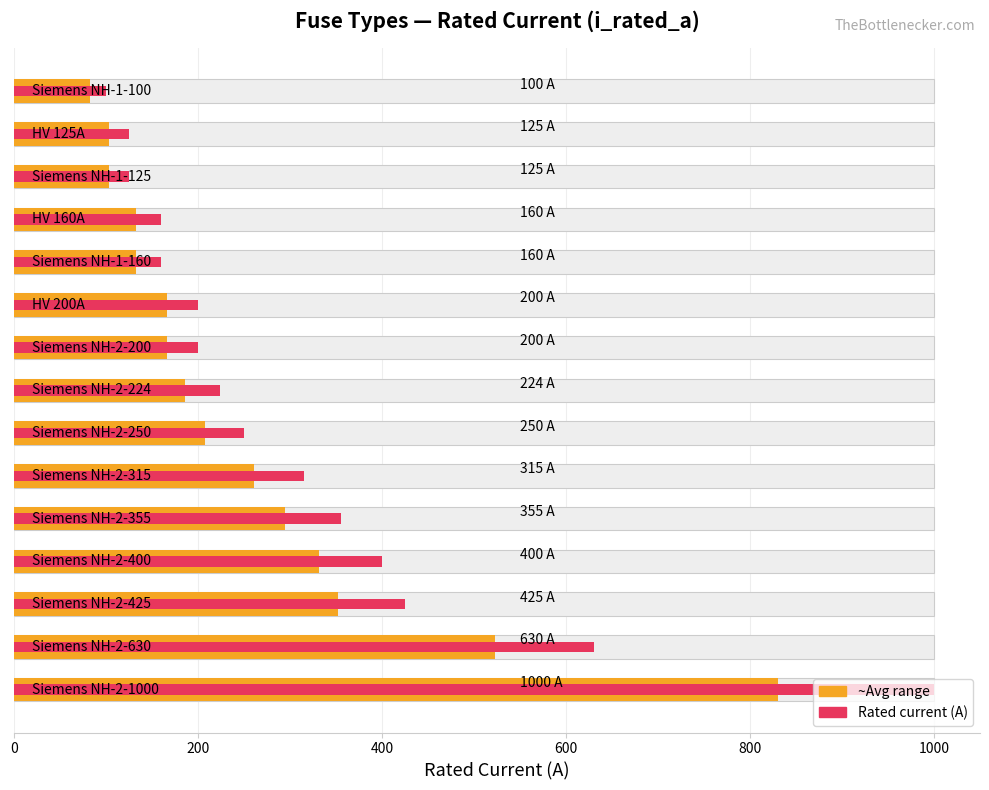

What position from the left is 400?

3